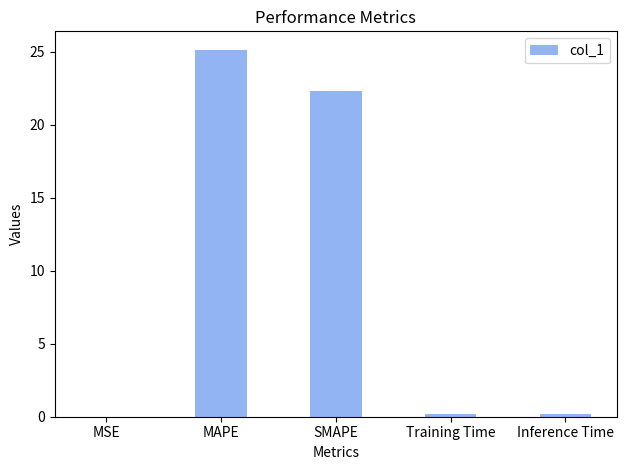

At which category does the chart reach its peak across all series?

MAPE